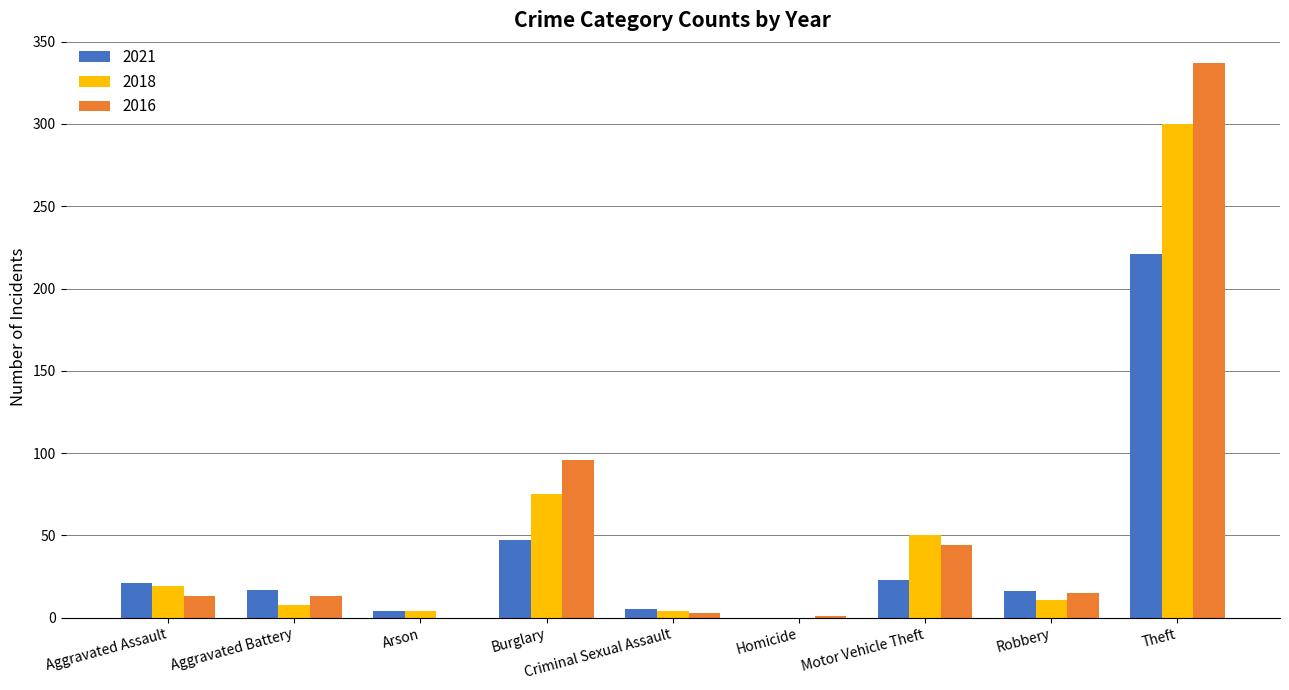

Is it true that 2021 equals 47 at Burglary?

True